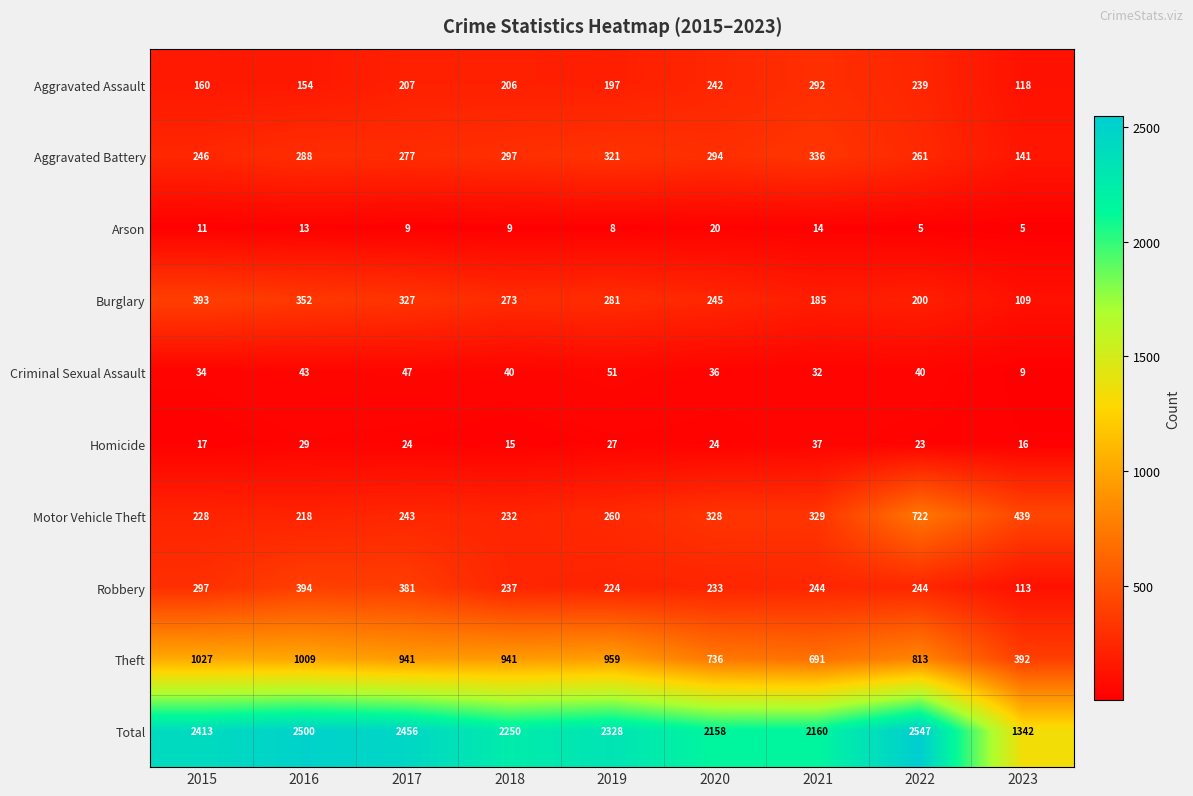

Count the number of categories in the chart.

9